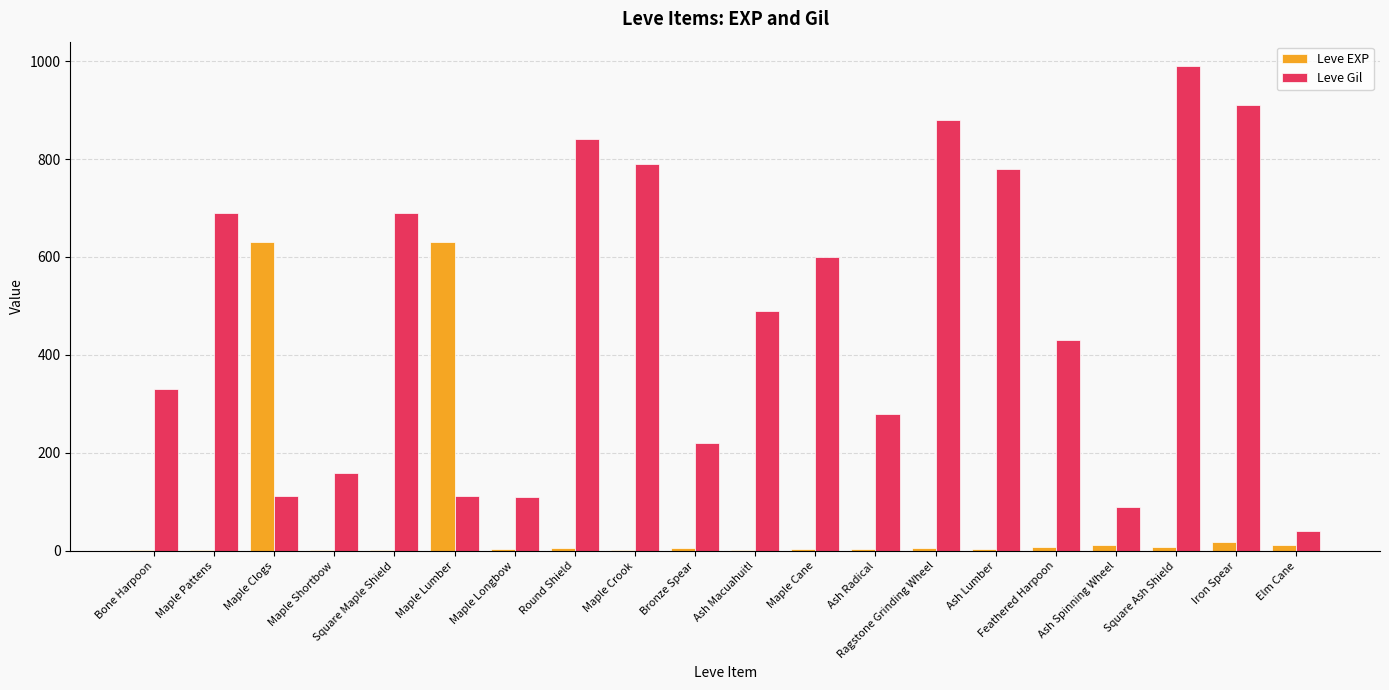

At which category does the chart reach its peak across all series?

Square Ash Shield